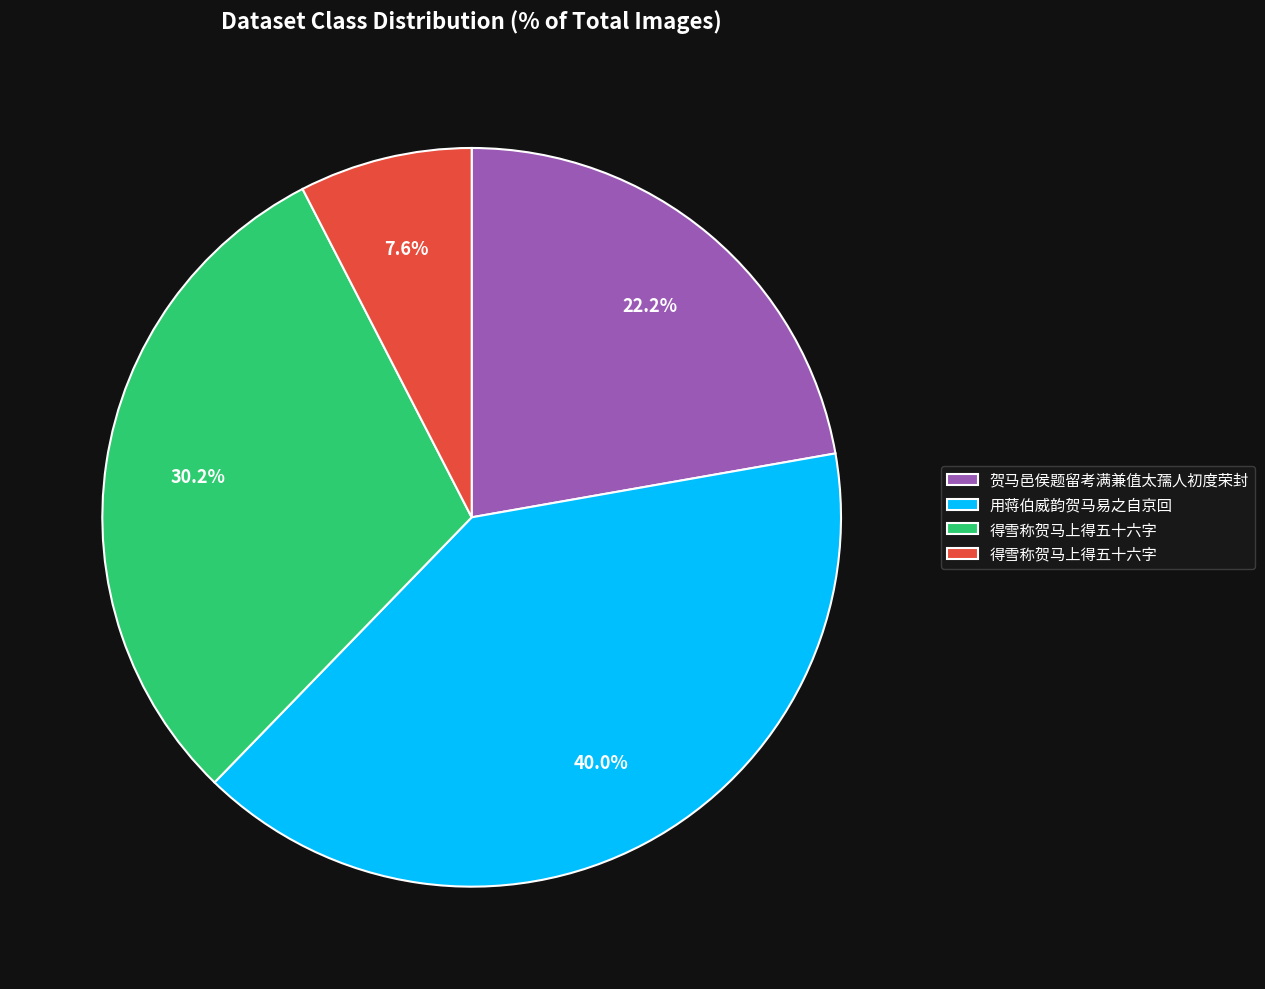

Does any single category account for the majority?

No